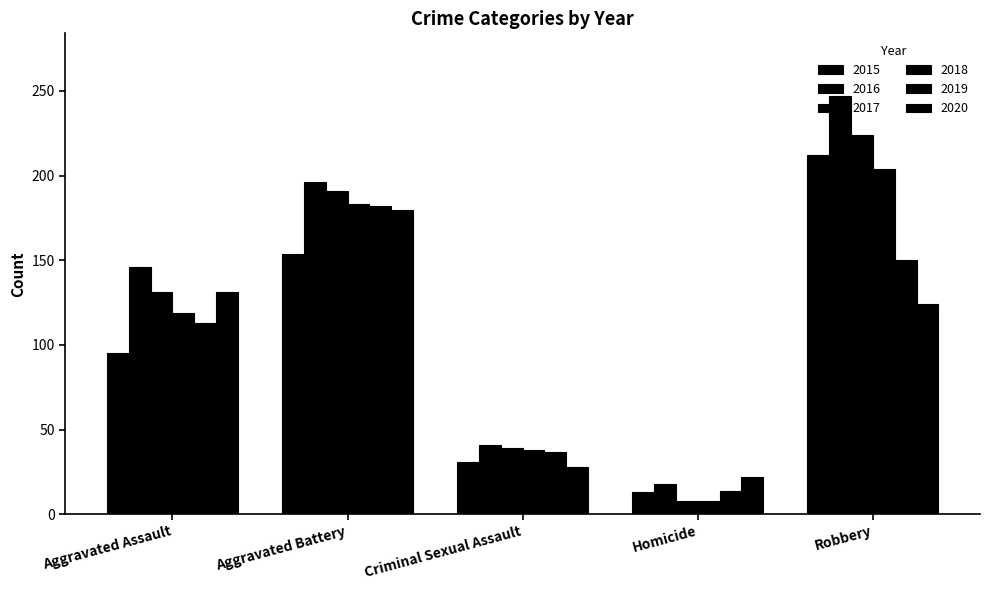

Is it true that 2019 equals 14 at Homicide?

True